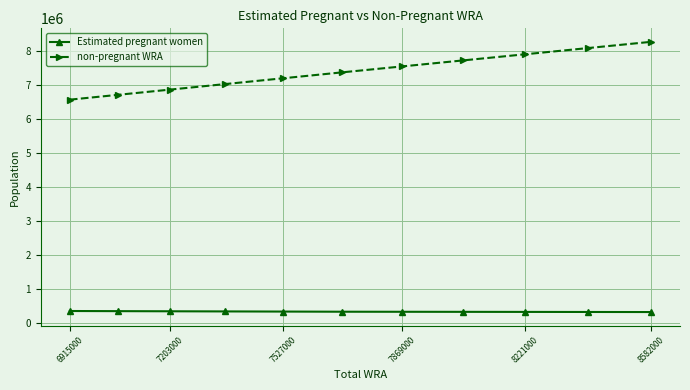

What is the greatest value displayed?

8256537.0